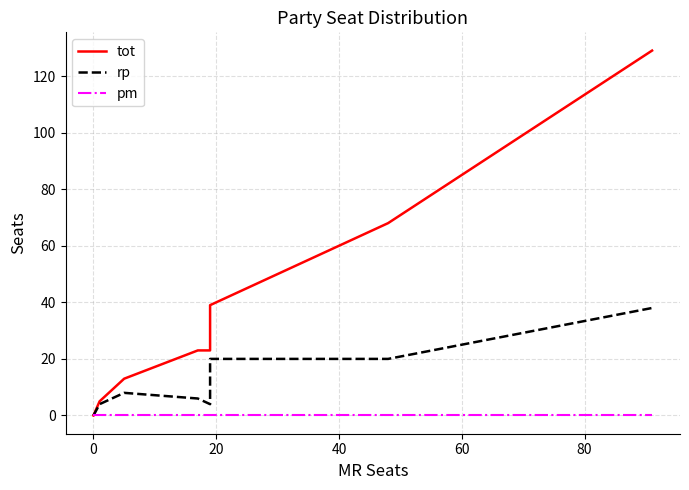

How many lines are shown in the chart?

3